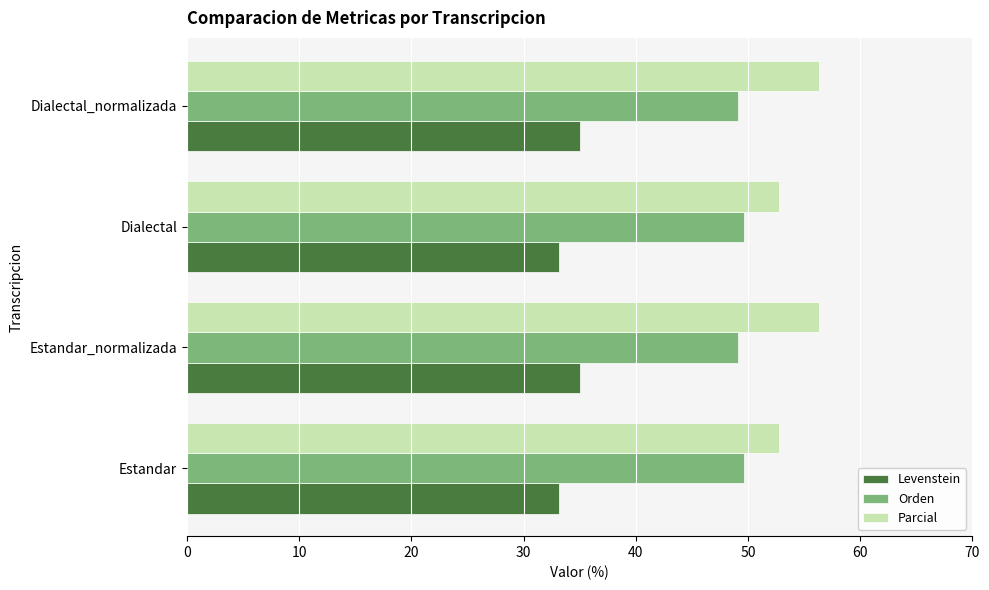

Rank the series by their maximum value, from lowest to highest.

Levenstein, Orden, Parcial